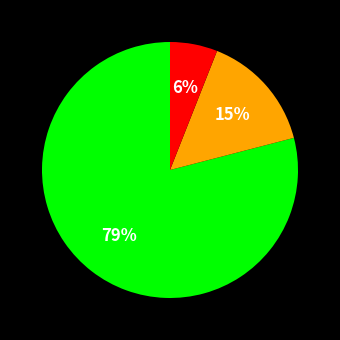

Is there a majority slice in this chart?

Yes